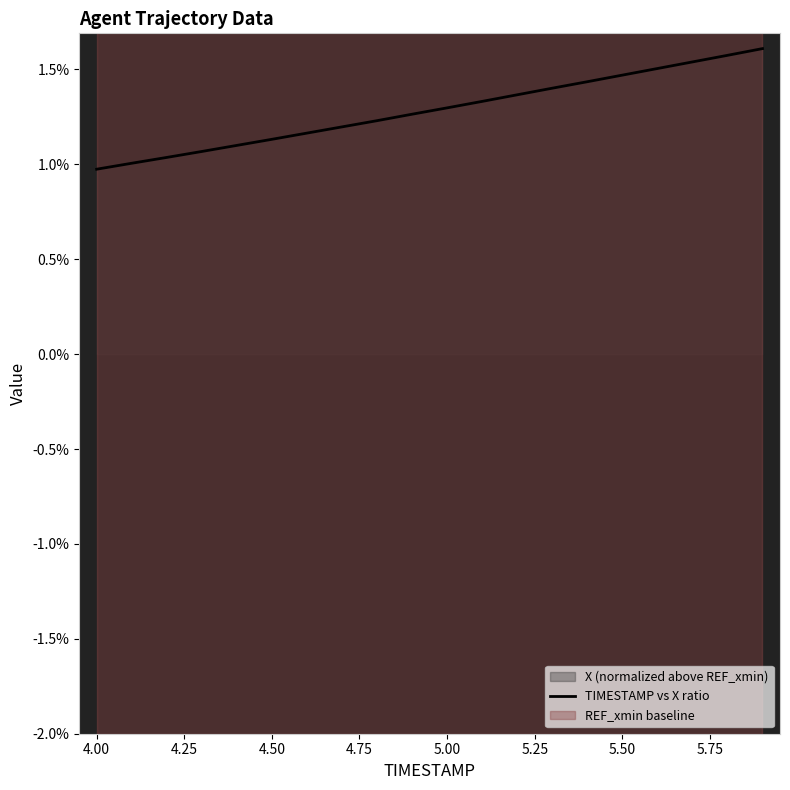

What is the label of the 17th point from the right?

4.50